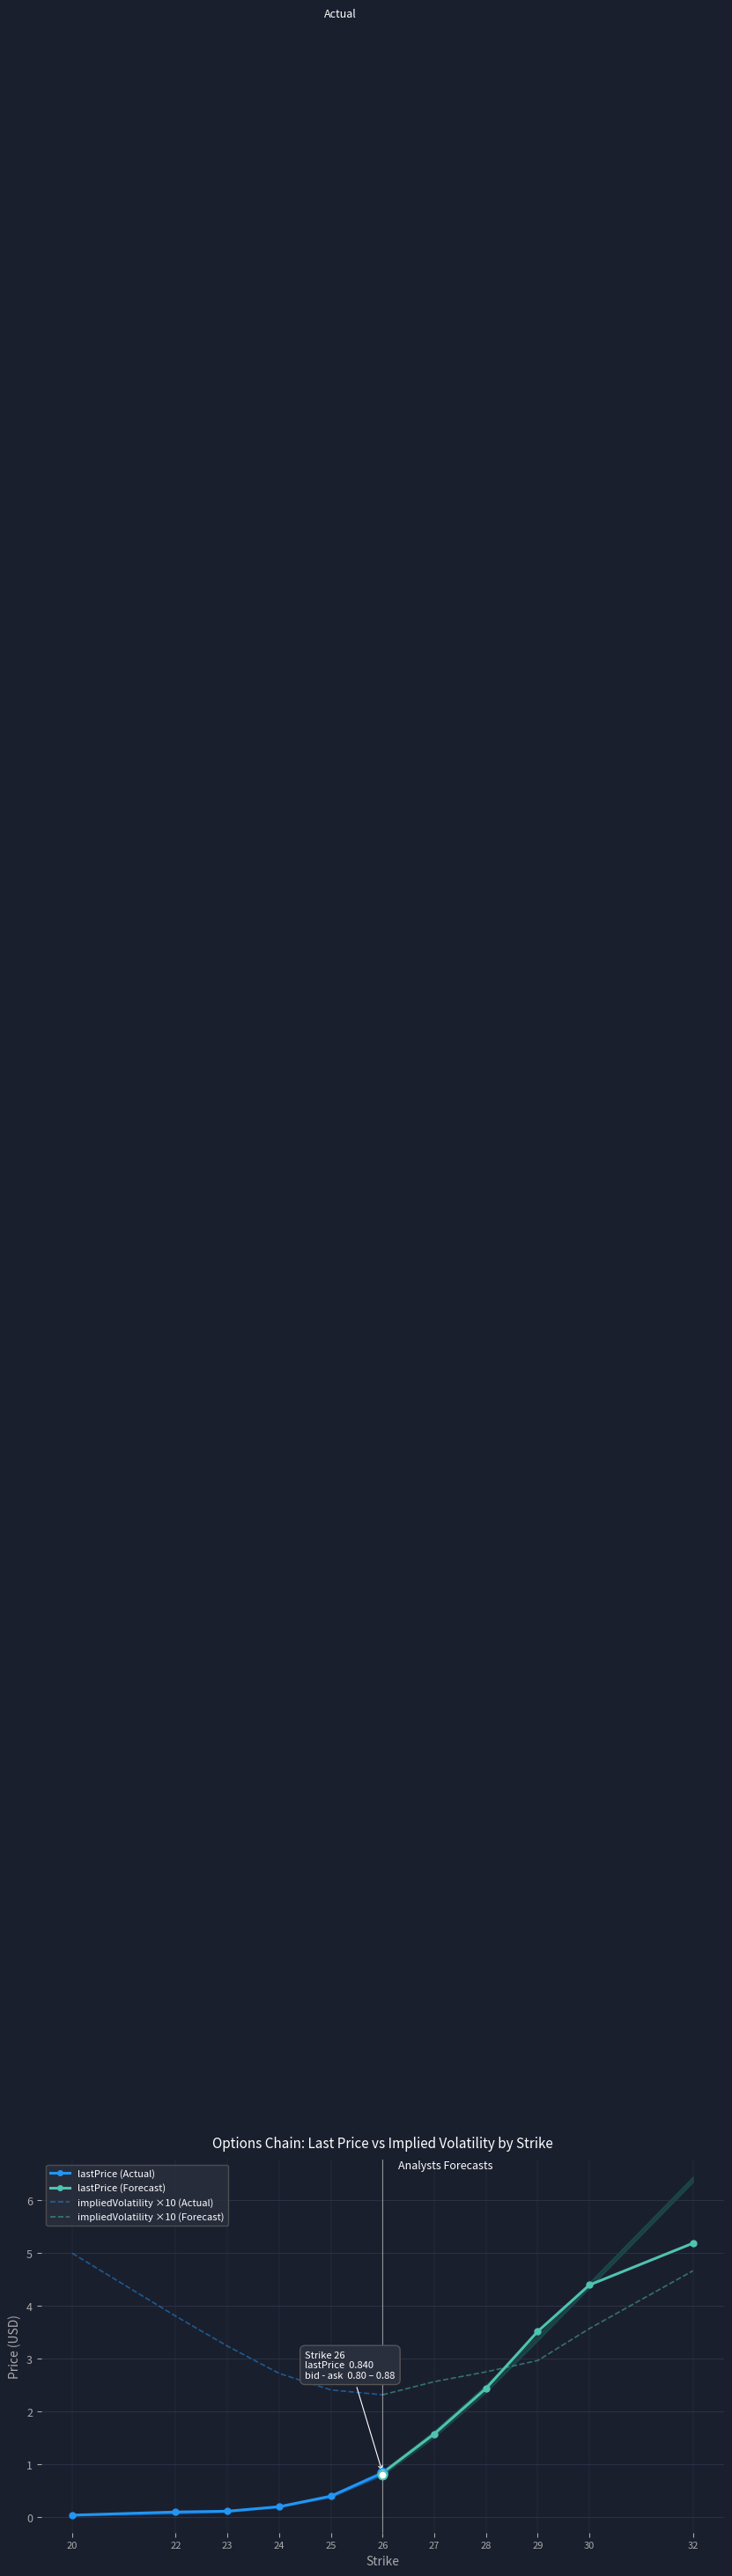

Which series contains the lowest Y value?

lastPrice (Actual)